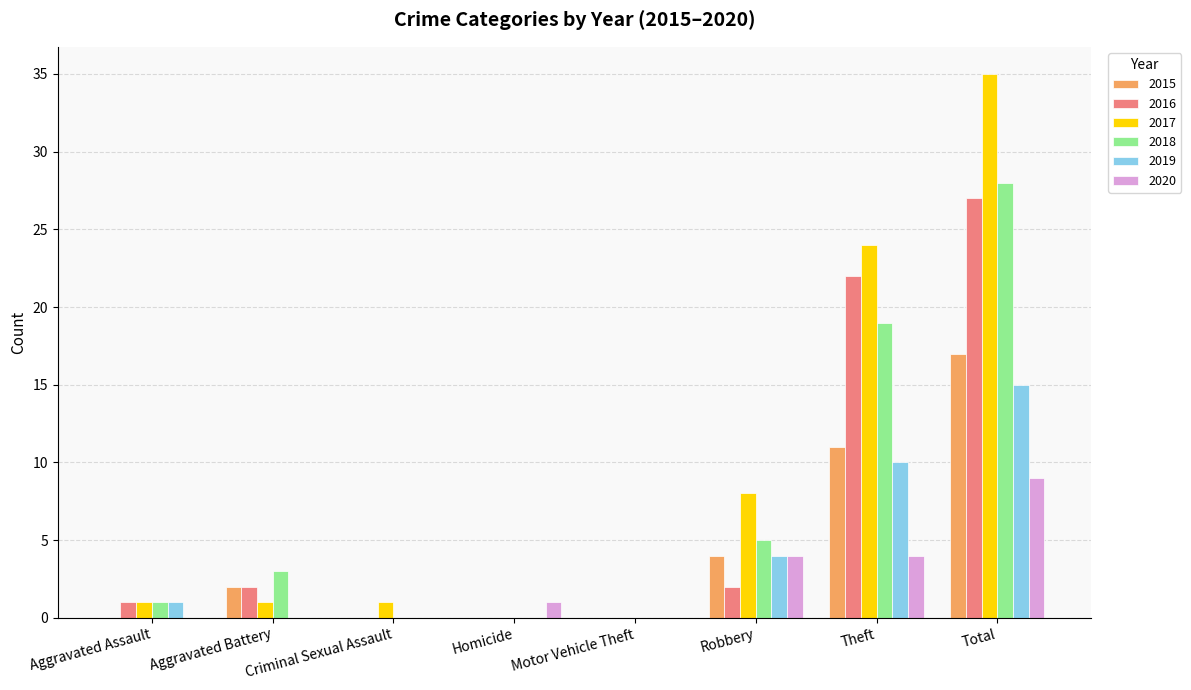

Count the number of categories in the chart.

8